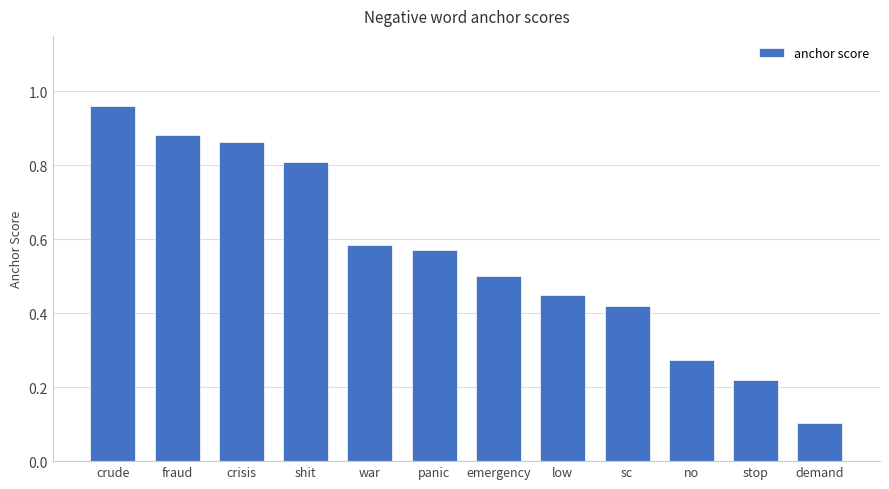

Which category has the lowest value across all series?

demand